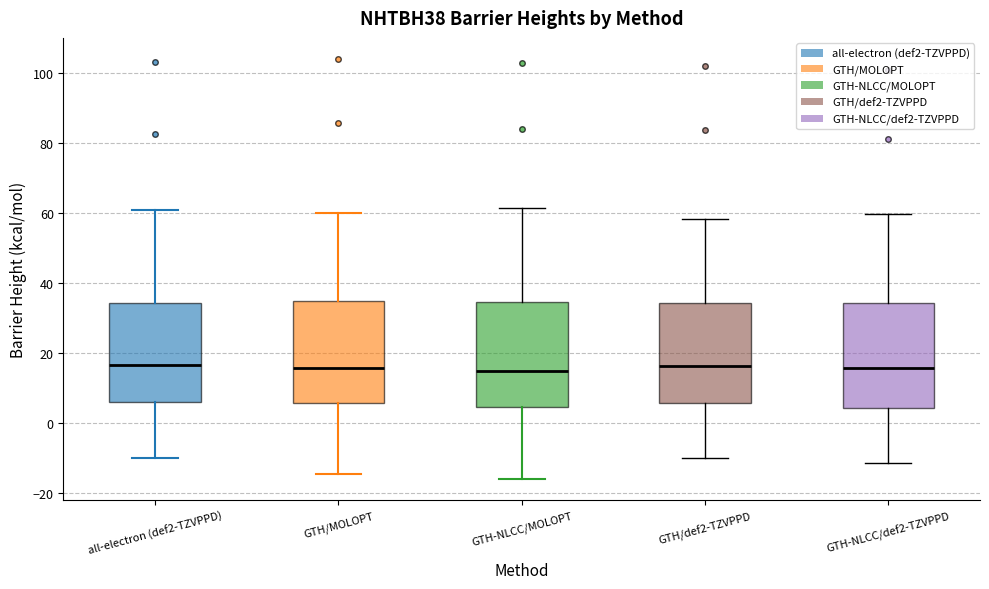

Where does the lower whisker of the box for GTH/MOLOPT end on the y-axis? The values are not printed on the chart, so give them approximately, as read against the axis.

-14